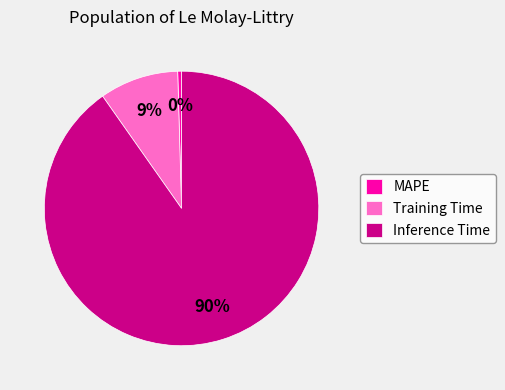

Between Inference Time and MAPE, which is larger?

Inference Time